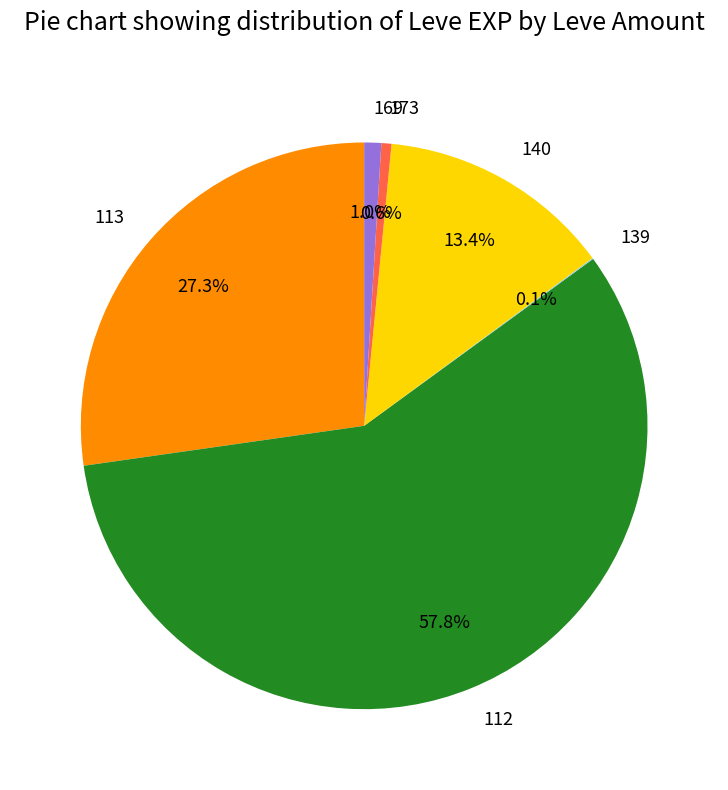

Which category has the biggest portion of the pie?

112